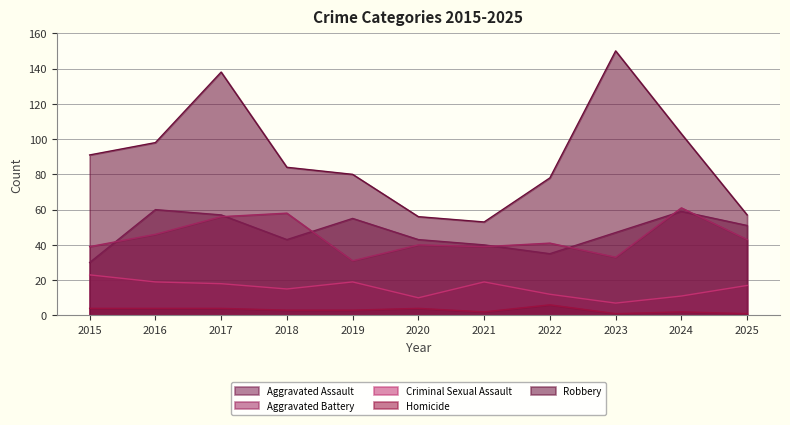

True or false: Aggravated Assault and Robbery cross at least once.

False